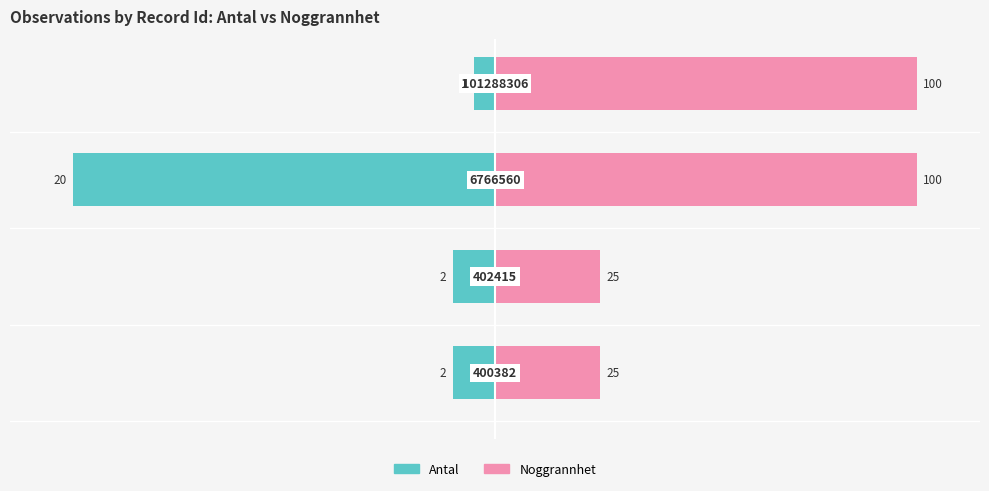

How many groups of bars are there?

4